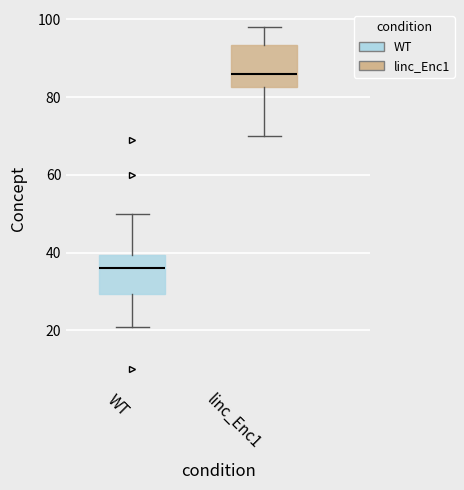

Where does the lower whisker of the box for WT end on the y-axis? The values are not printed on the chart, so give them approximately, as read against the axis.

22